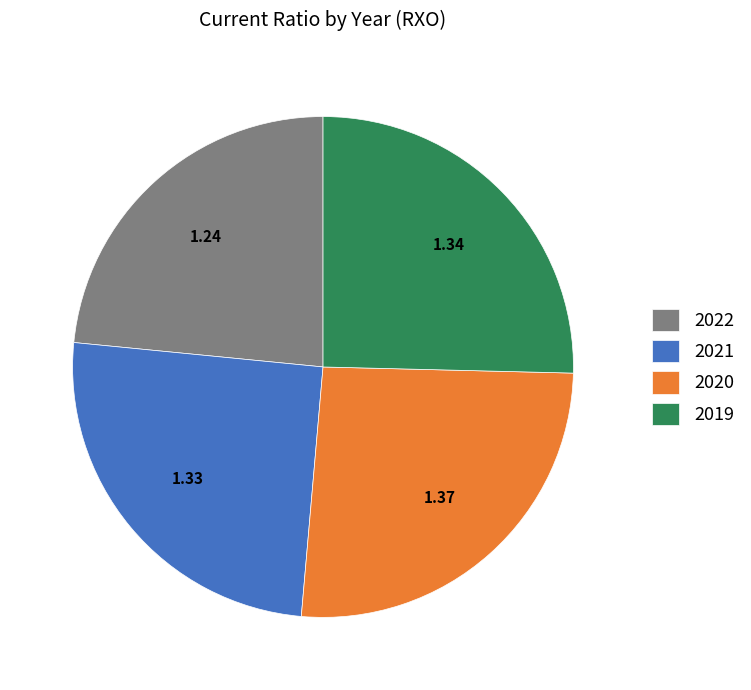

Does 2020 represent more than half of the total?

No